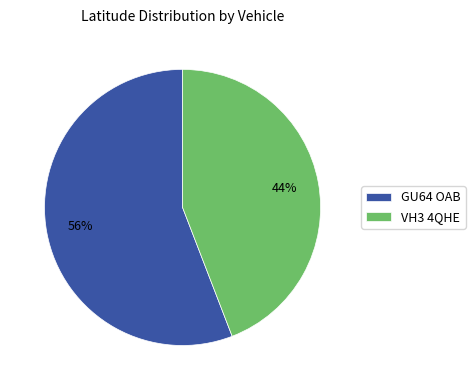

Which category accounts for the majority?

GU64 OAB